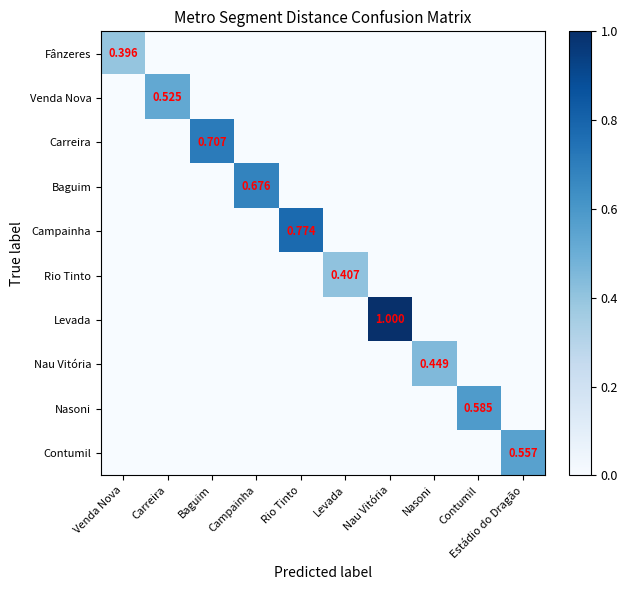

What is the difference between the maximum and minimum values in the Carreira series?

0.7